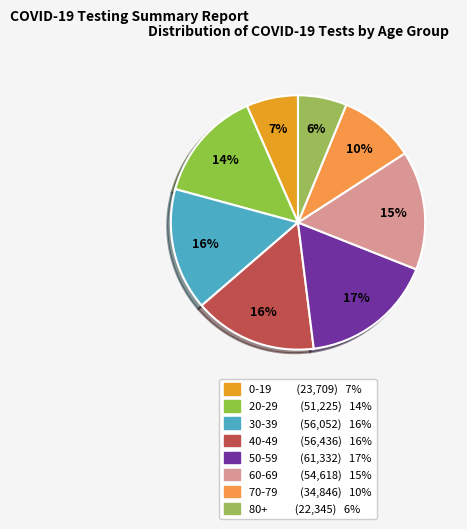

True or false: 60-69 accounts for 15% of the total.

True